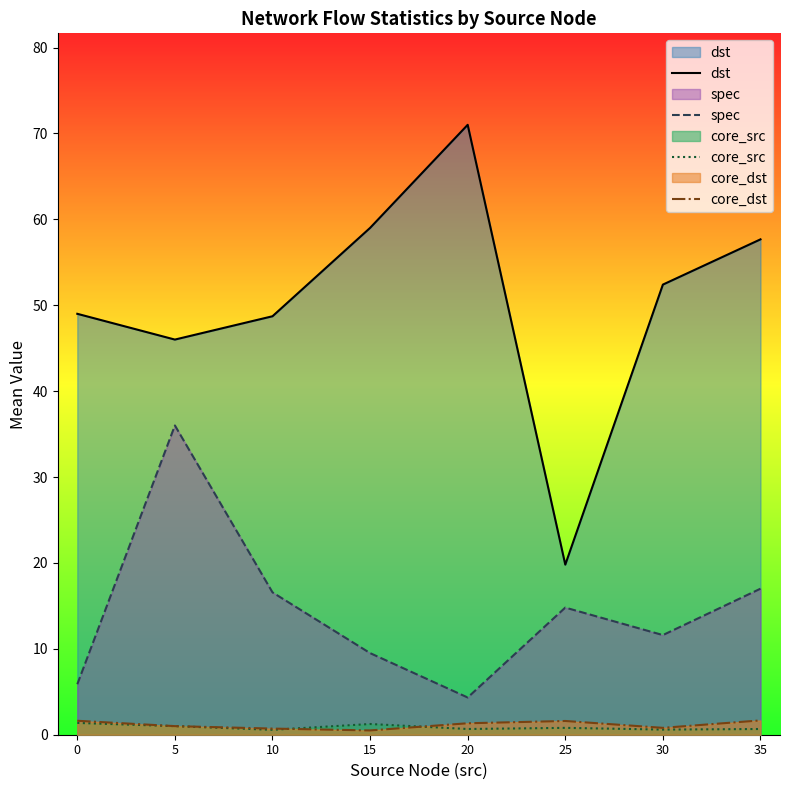

True or false: core_src has a value of 0.2 at 10.

False